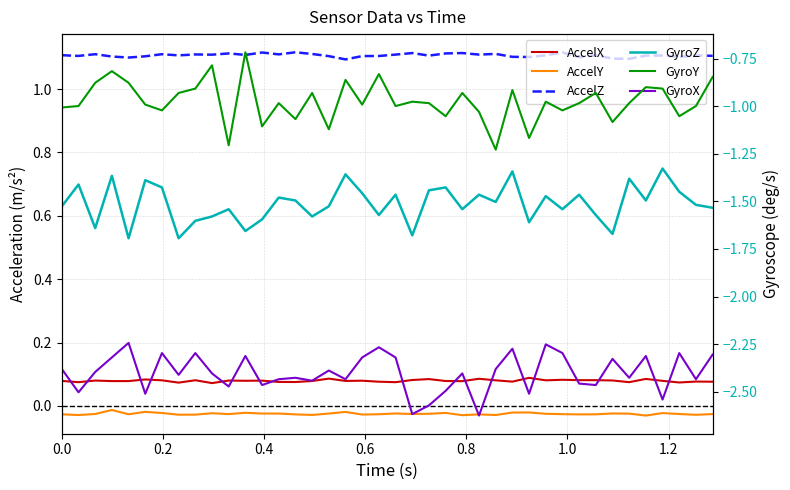

What is the value of the GyroX point at the 27th from the left?

-2.4